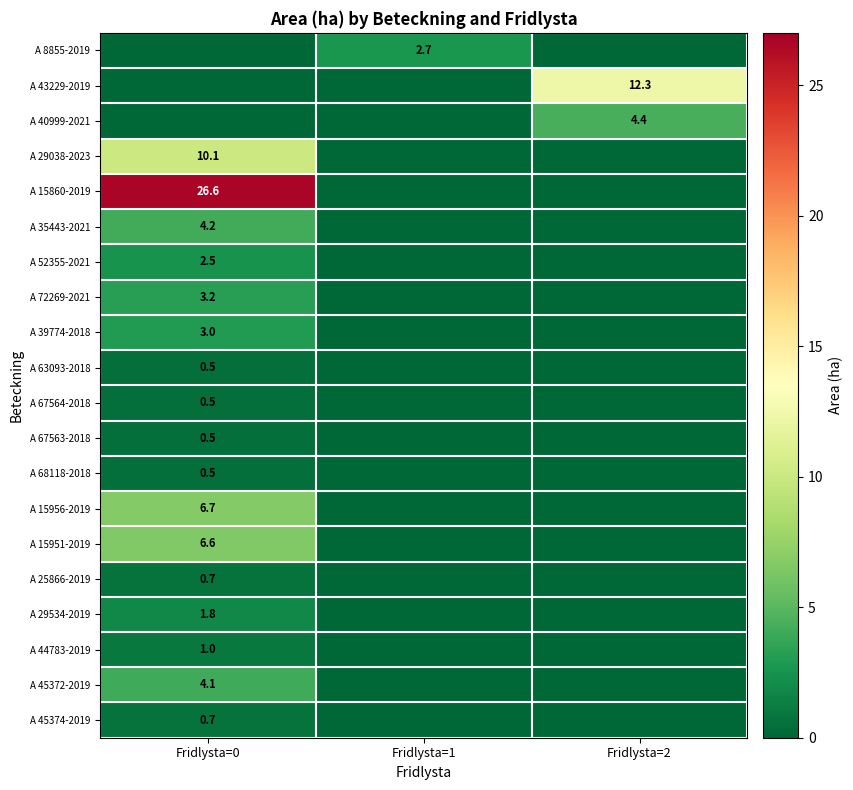

The A 67563-2018 series shows 0.5 at Fridlysta=0. True or false?

True